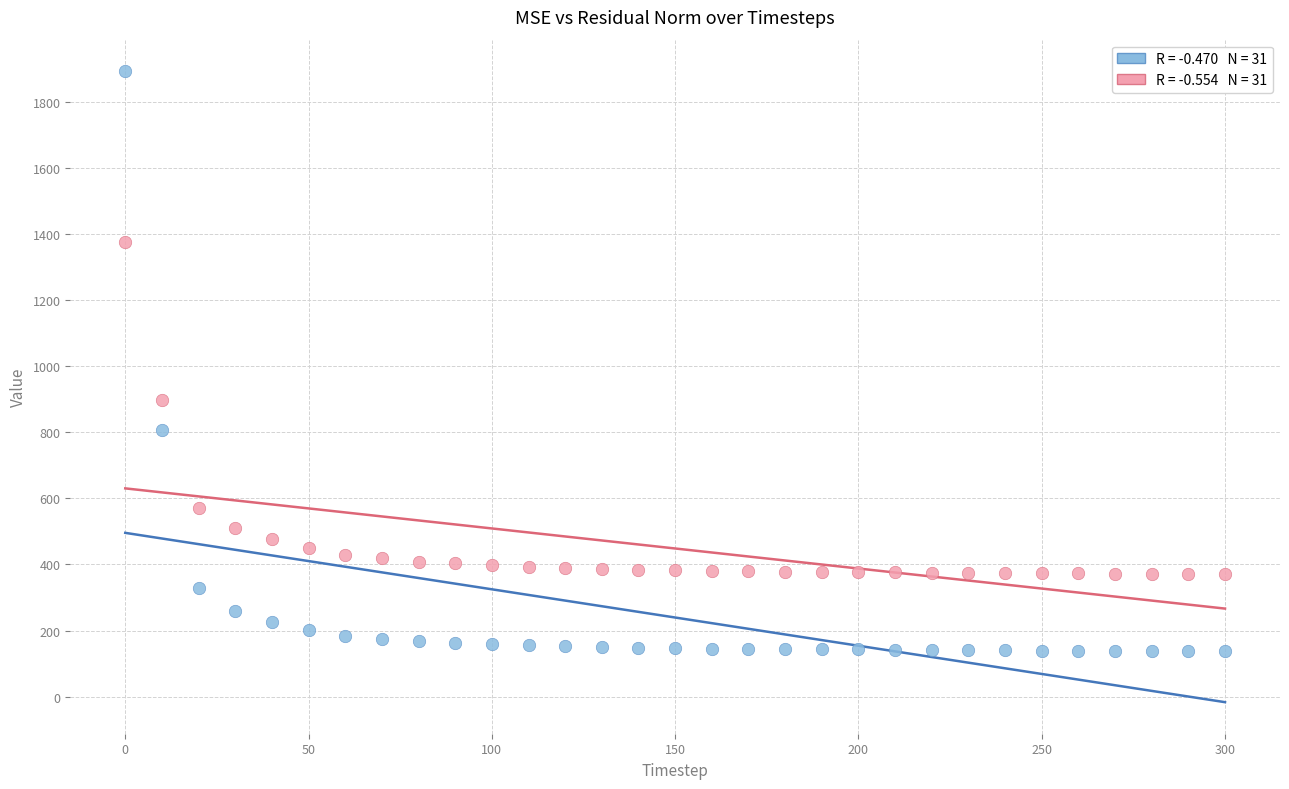

Across all series, what Y value is closest to 1014?

898.3